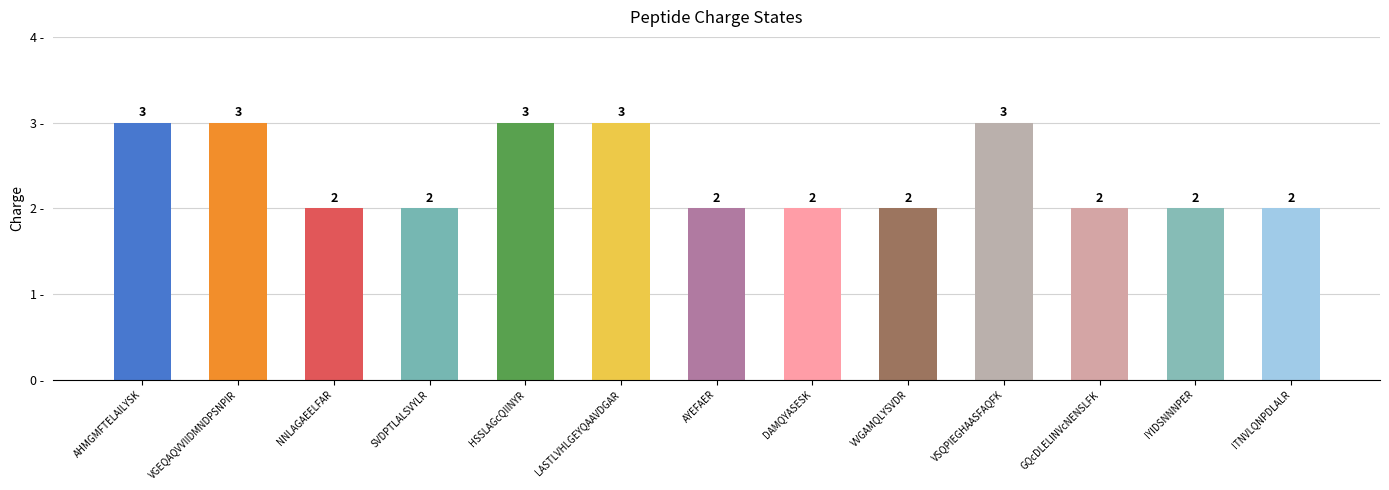

How many bars are there in total?

13